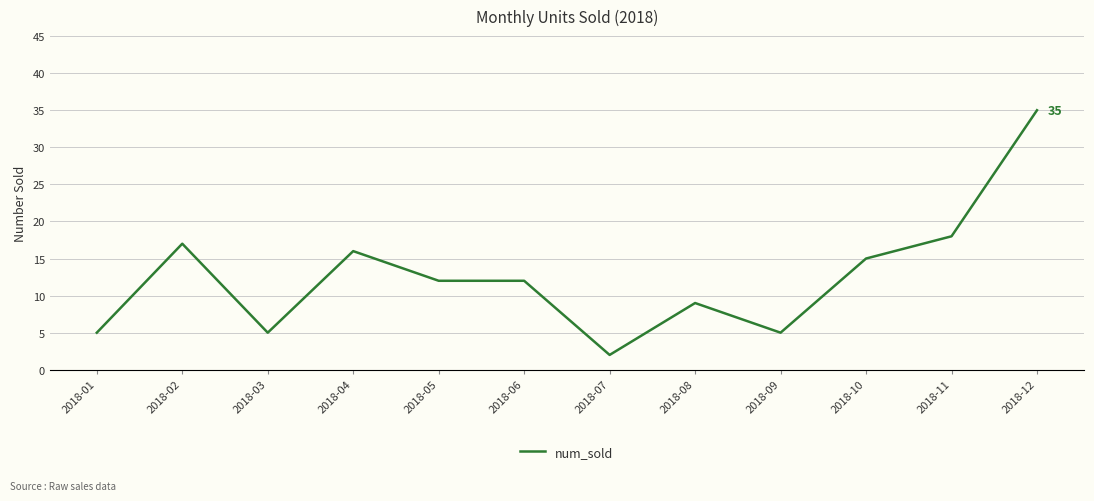

At which label is the value closest to 18?

2018-11